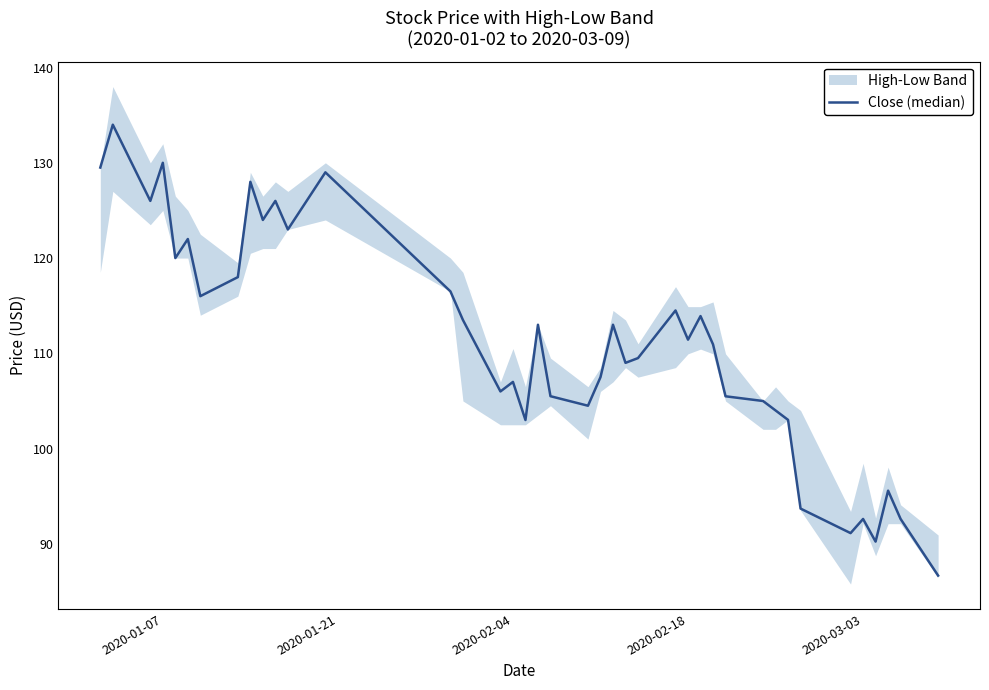

What is the sum of all values?

4444.3